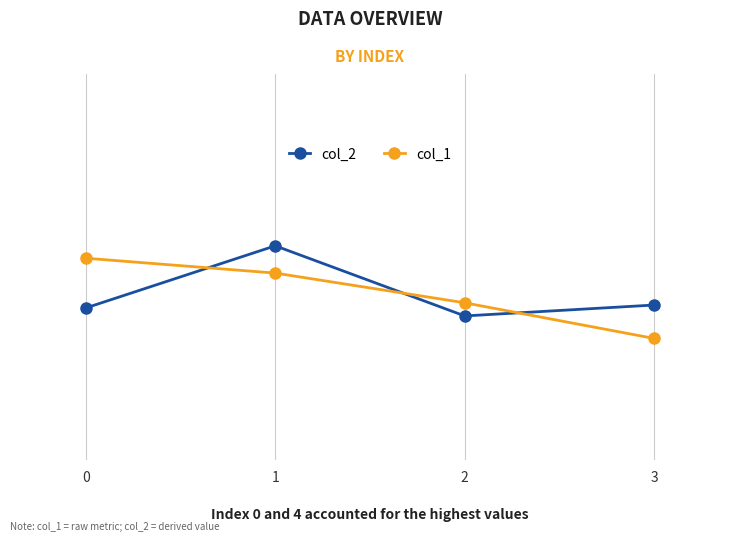

What is the sum of the col_2 values at 3 and 1?

11486